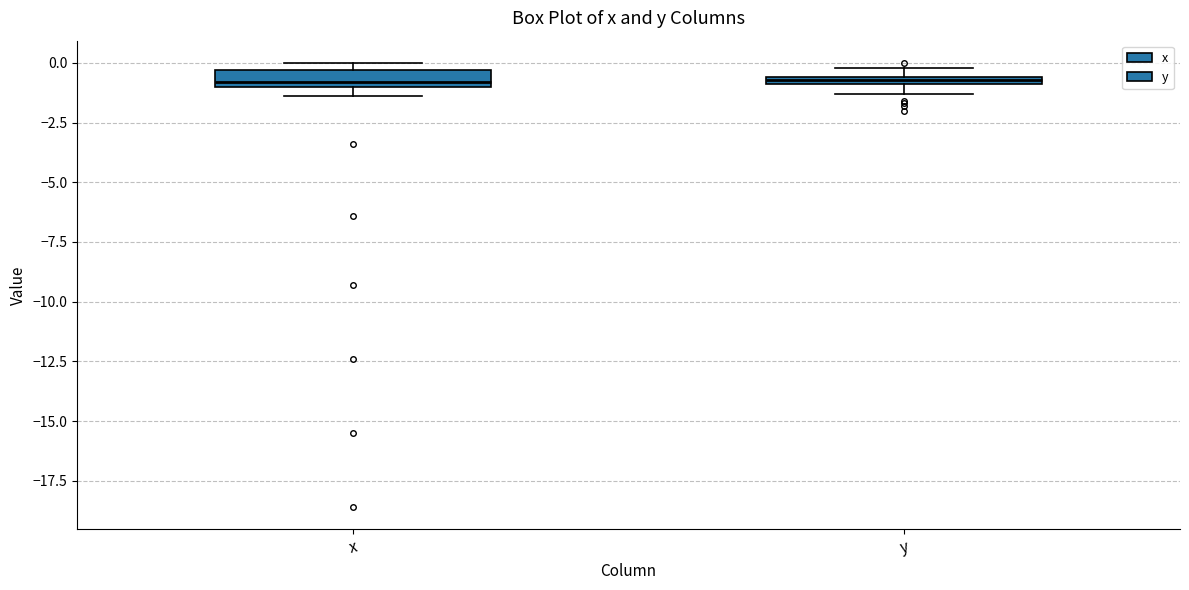

Where is the lower edge of the box for y on the y-axis? The values are not printed on the chart, so give them approximately, as read against the axis.

-1.0